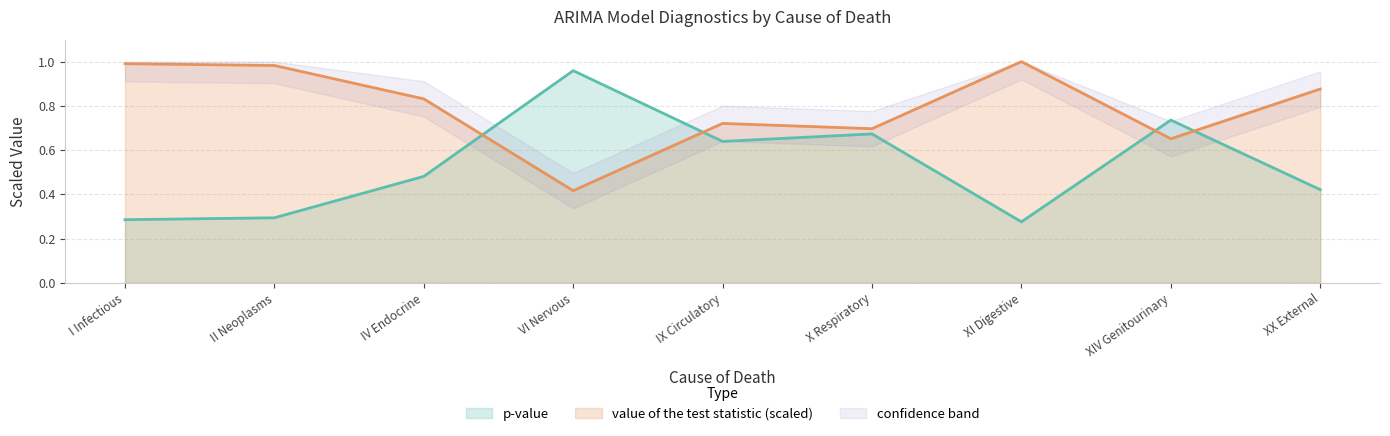

True or false: value of the test statistic and p-value intersect in this chart.

True